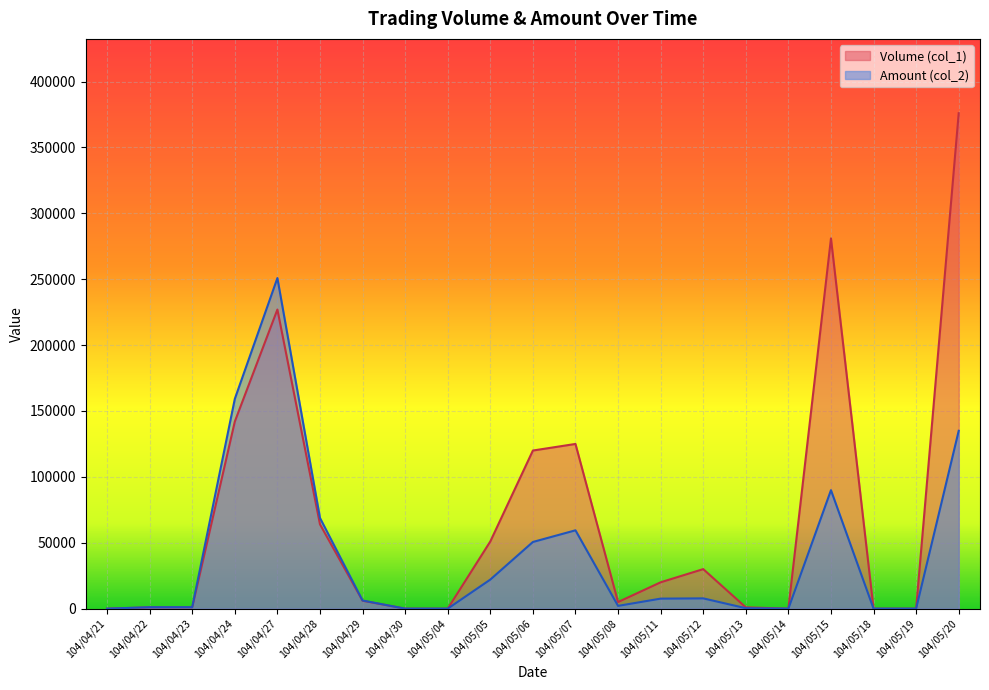

List the labels in order of Volume (col_1) value, largest first.

104/05/20, 104/05/15, 104/04/27, 104/04/24, 104/05/07, 104/05/06, 104/04/28, 104/05/05, 104/05/12, 104/05/11, 104/04/29, 104/05/08, 104/04/22, 104/04/23, 104/05/13, 104/04/21, 104/04/30, 104/05/04, 104/05/14, 104/05/18, 104/05/19